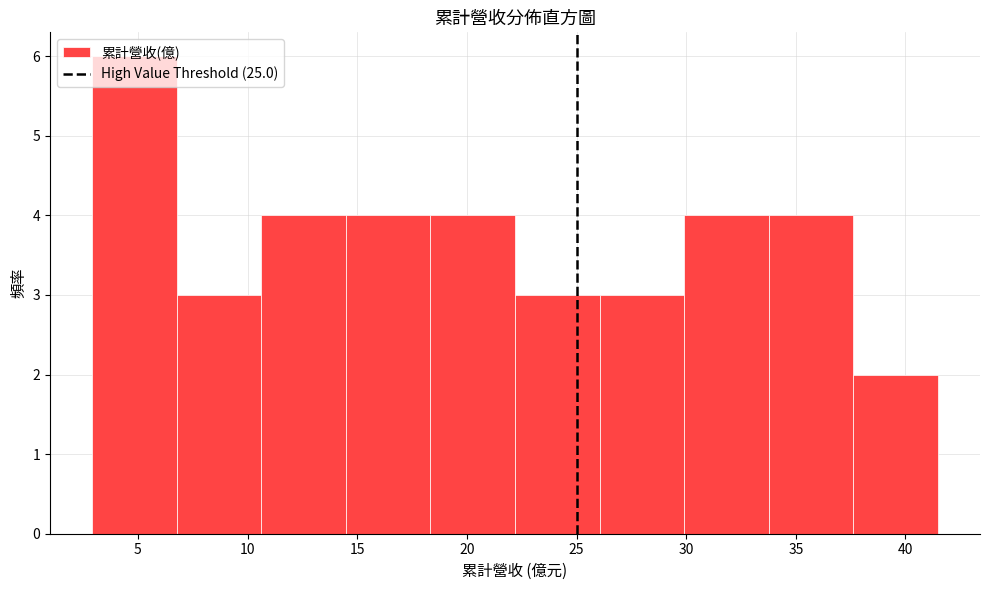

Reading left to right, list every bar in this chart as the range it spans on the x-axis followed by its height. Neither the bar edges nor the heights are printed on the chart, so give them approximately, as read against the axes.

3.0 to 7.0: 6
7.0 to 10.5: 3
10.5 to 14.5: 4
14.5 to 18.5: 4
18.5 to 22.0: 4
22.0 to 26.0: 3
26.0 to 30.0: 3
30.0 to 34.0: 4
34.0 to 37.5: 4
37.5 to 41.5: 2